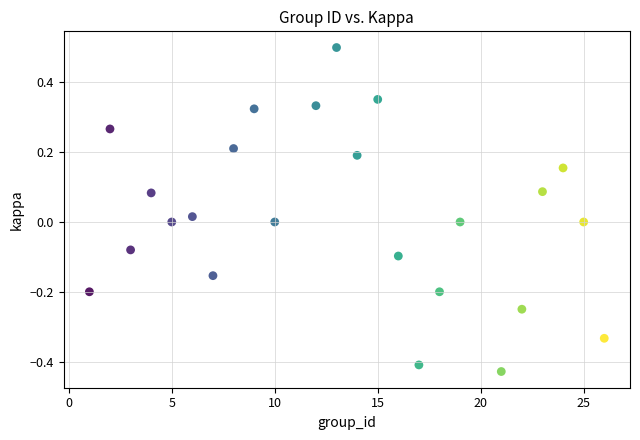

What is the range of Y values (max minus min)?

0.9